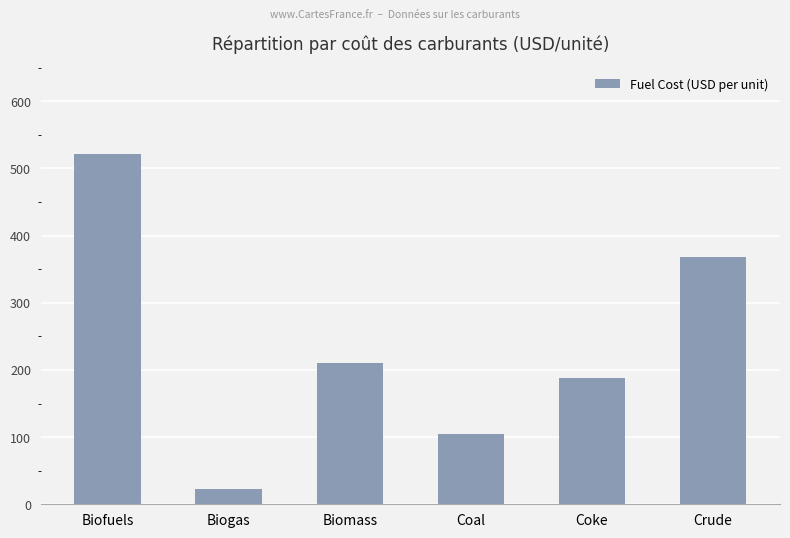

Count the number of data series in this chart.

1